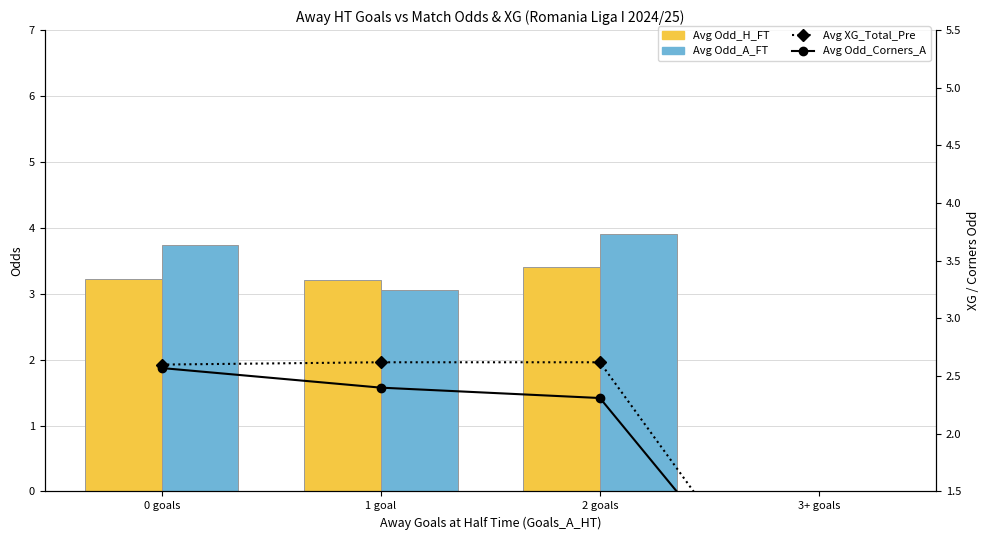

The Avg XG_Total_Pre series shows -1.8 at 3+ goals. True or false?

False